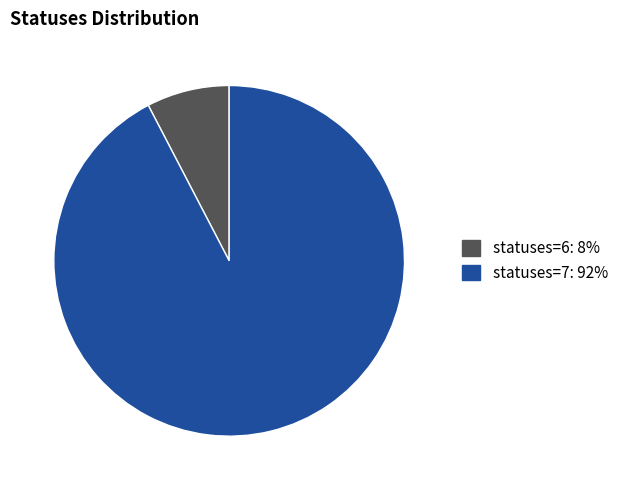

Is there any slice that represents more than half of the pie?

Yes